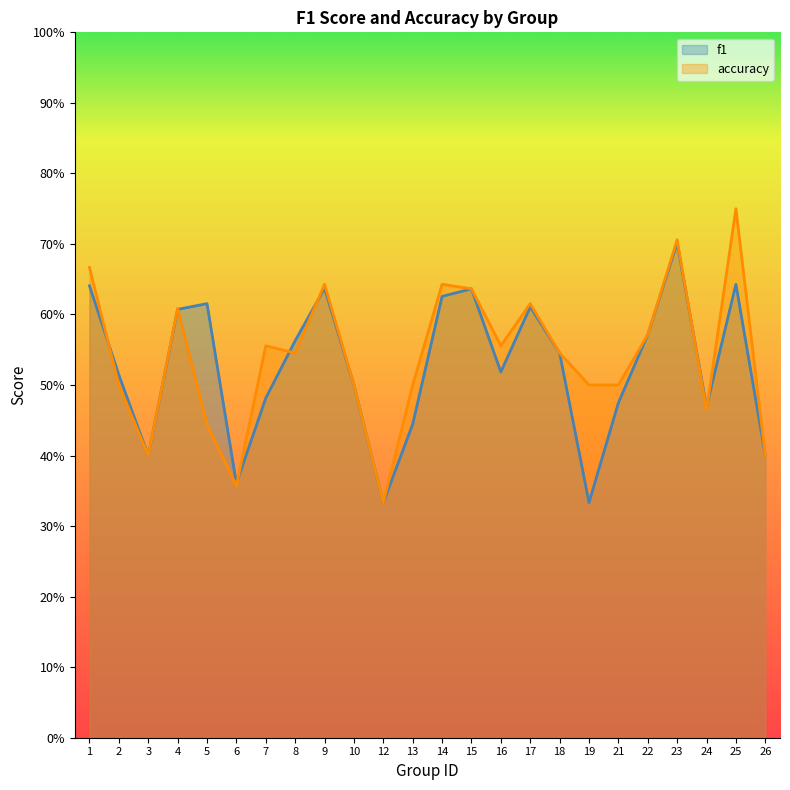

Is the value of f1 at 4 greater than the value of accuracy at 5?

Yes